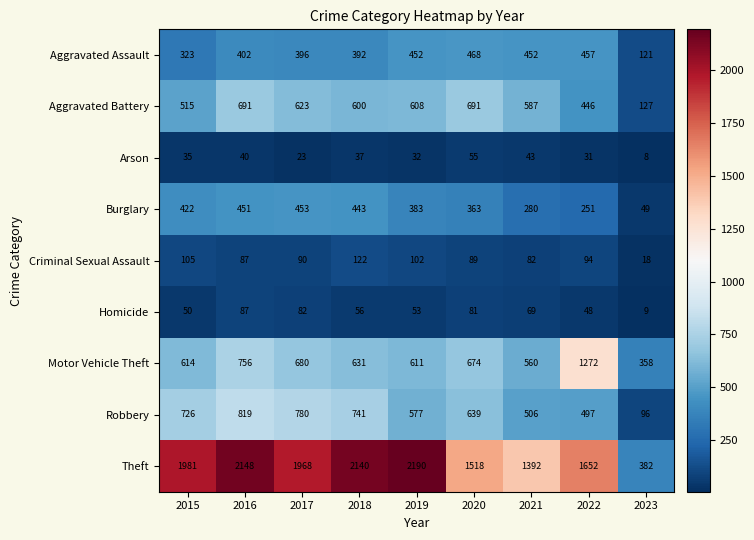

Count the number of data series in this chart.

9